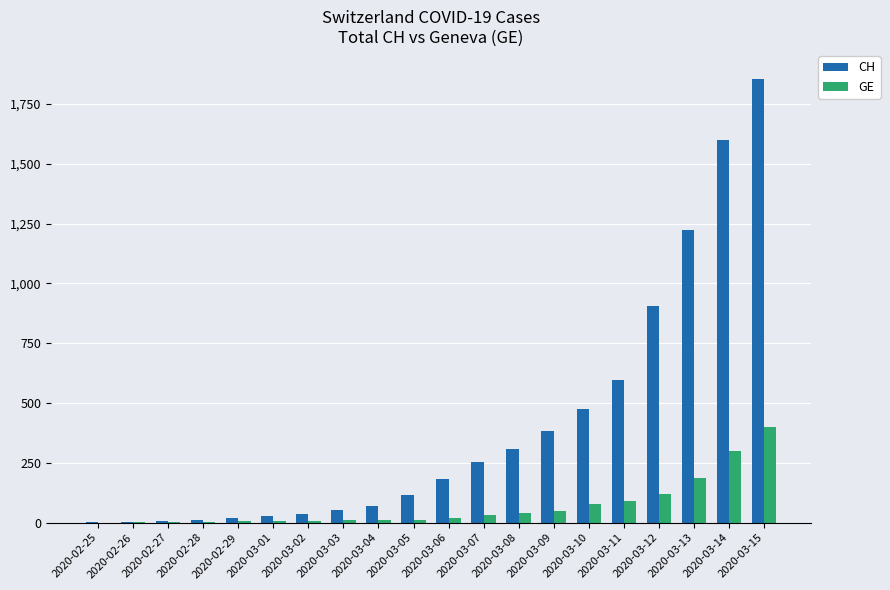

Which category has the highest value in the CH series?

2020-03-15